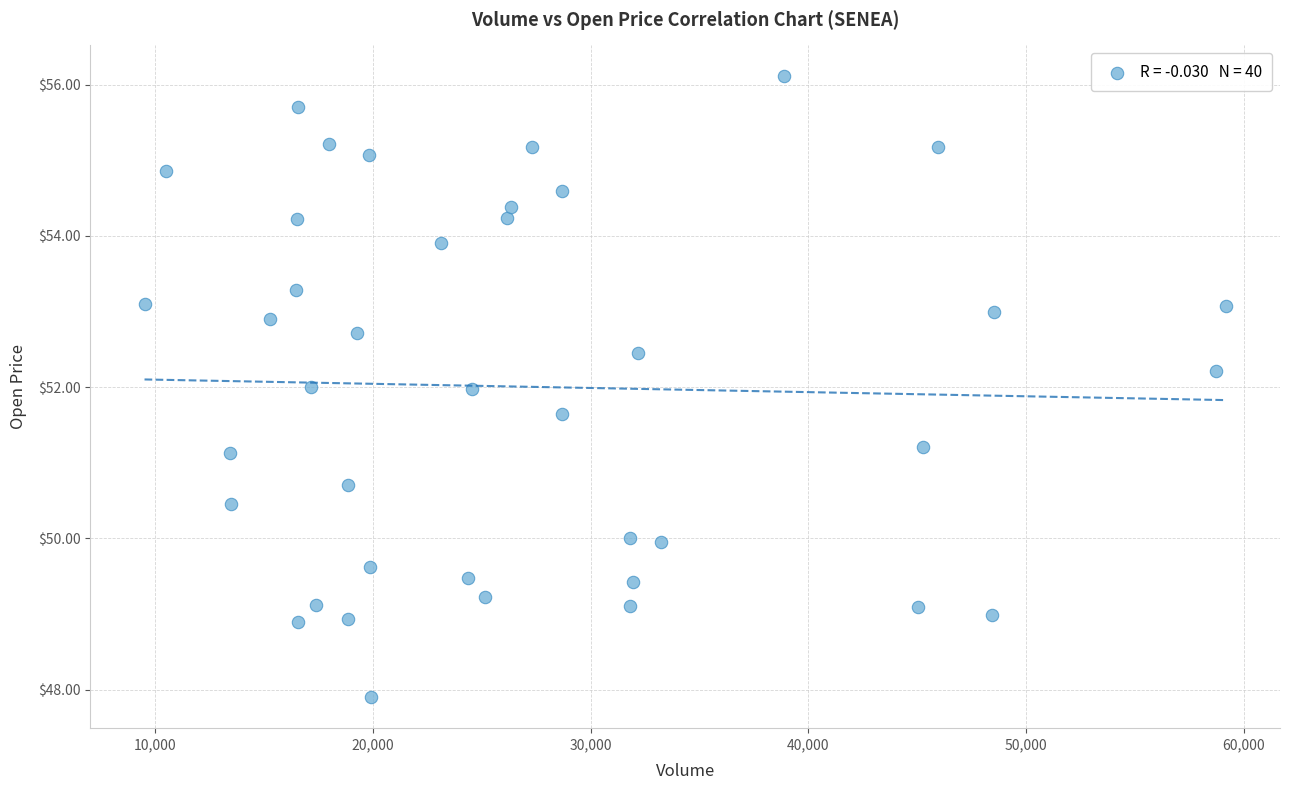

What is the range of X values (max minus min)?

49690.0